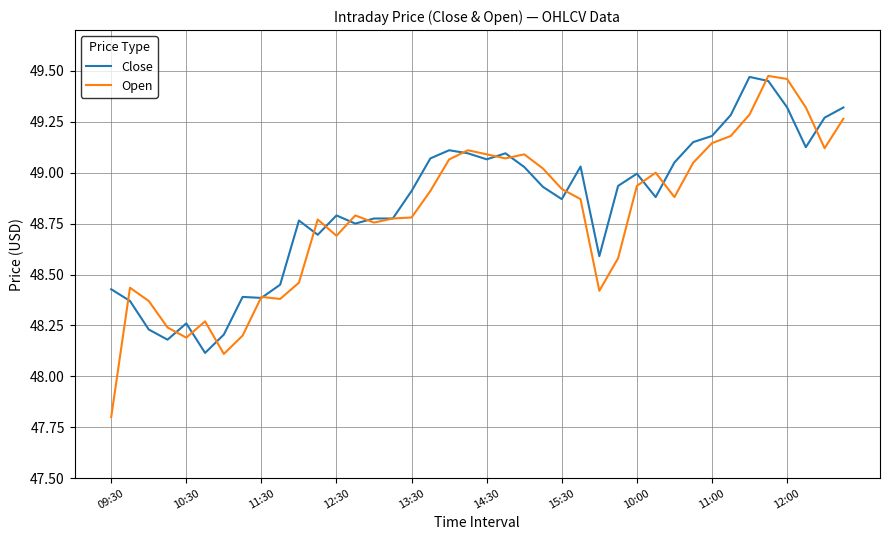

Which series has the largest range (max minus min)?

Open